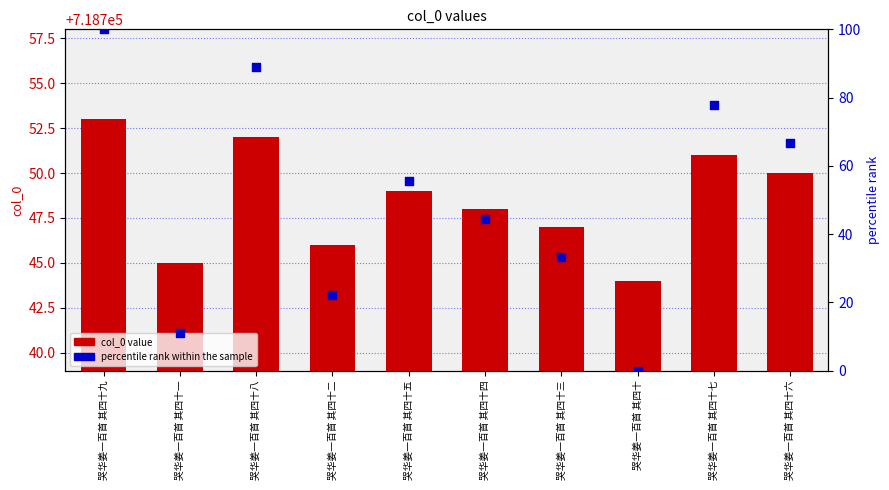

What is the total value across all series at 哭华姜一百首 其四十一?

718756.1